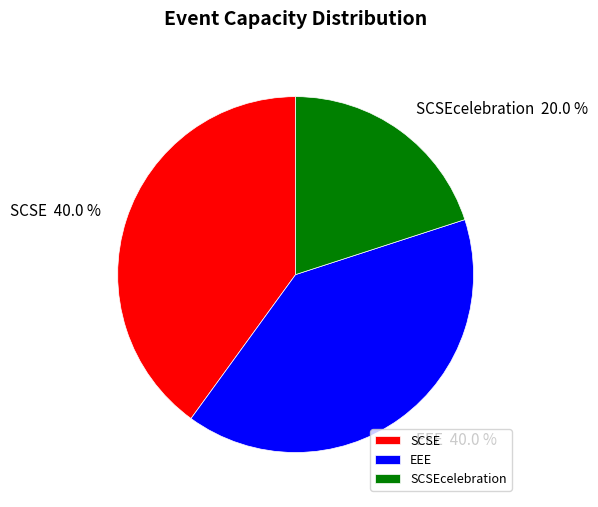

Which has a higher value, EEE or SCSEcelebration?

EEE